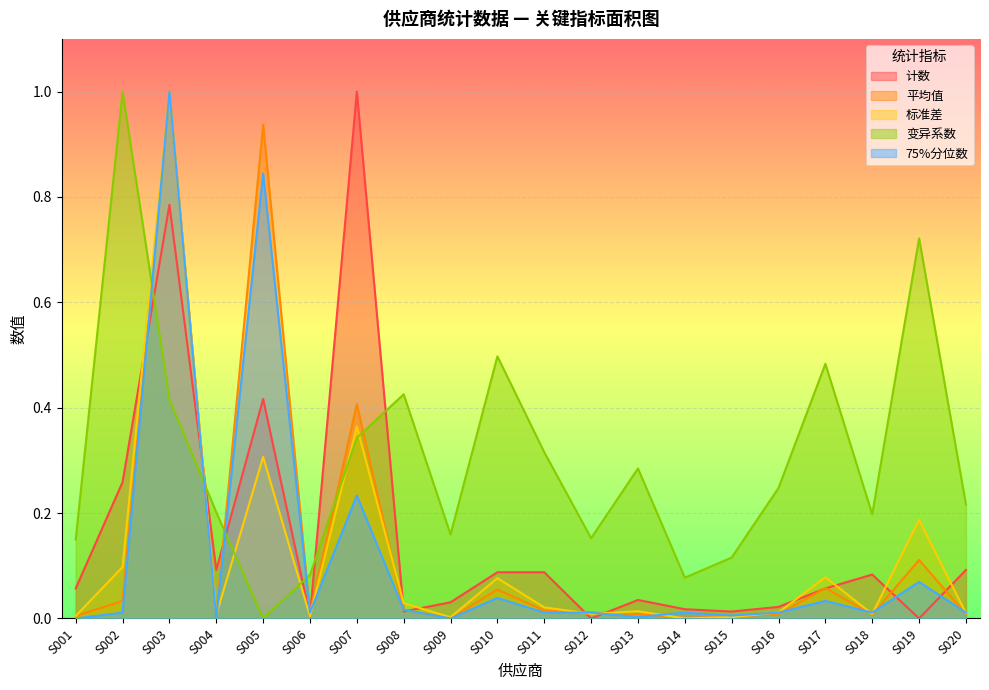

How many lines are shown in the chart?

5